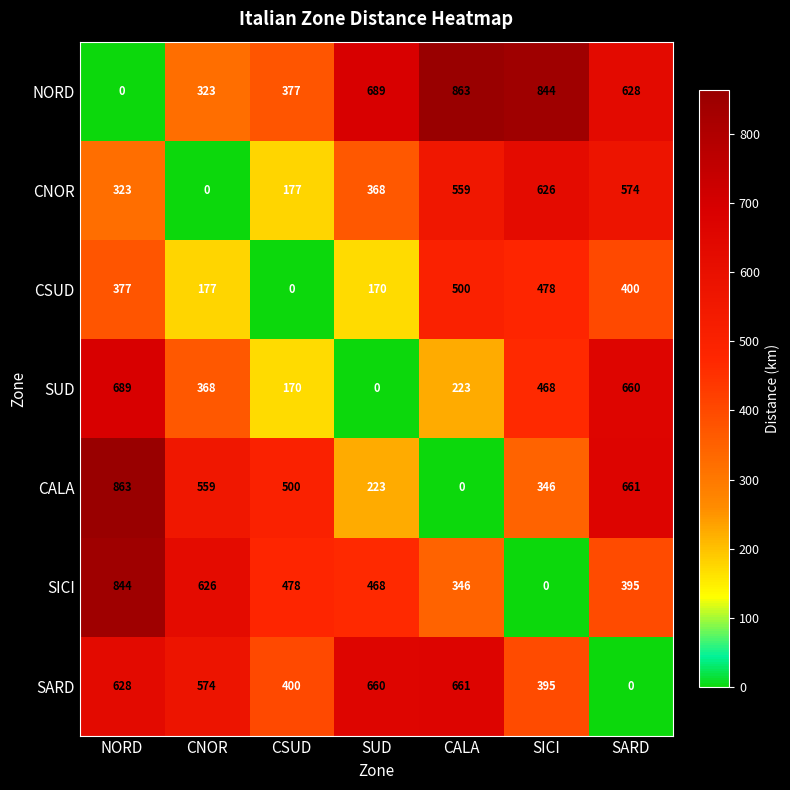

List the labels in order of CALA value, largest first.

NORD, SARD, CNOR, CSUD, SICI, SUD, CALA